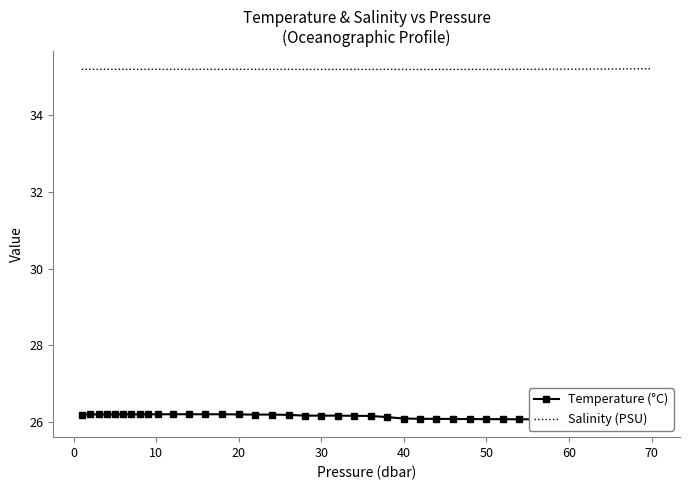

Which series has the widest spread of values?

Temperature (°C)